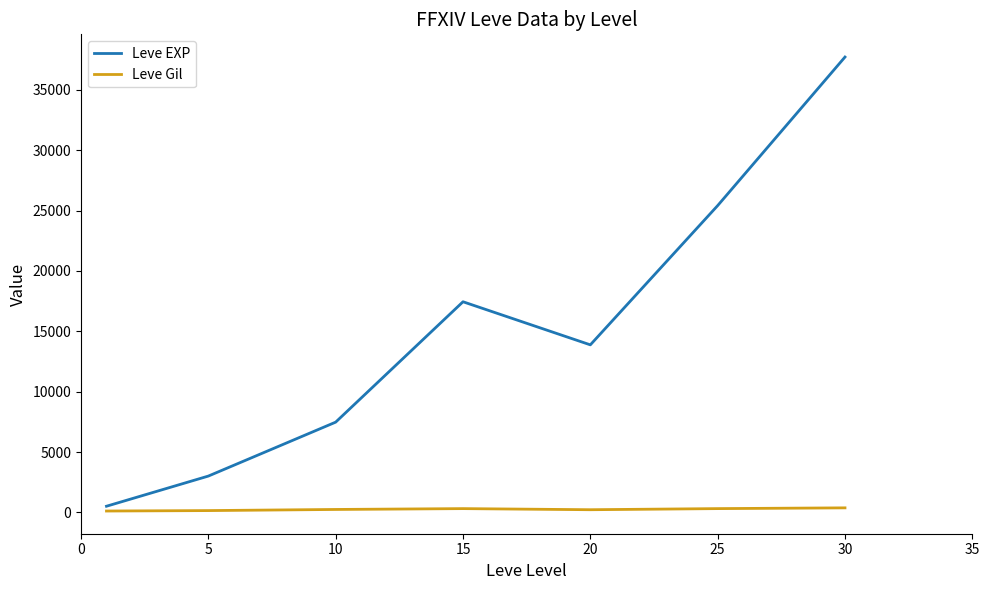

What is the maximum value shown in the chart?

37715.0